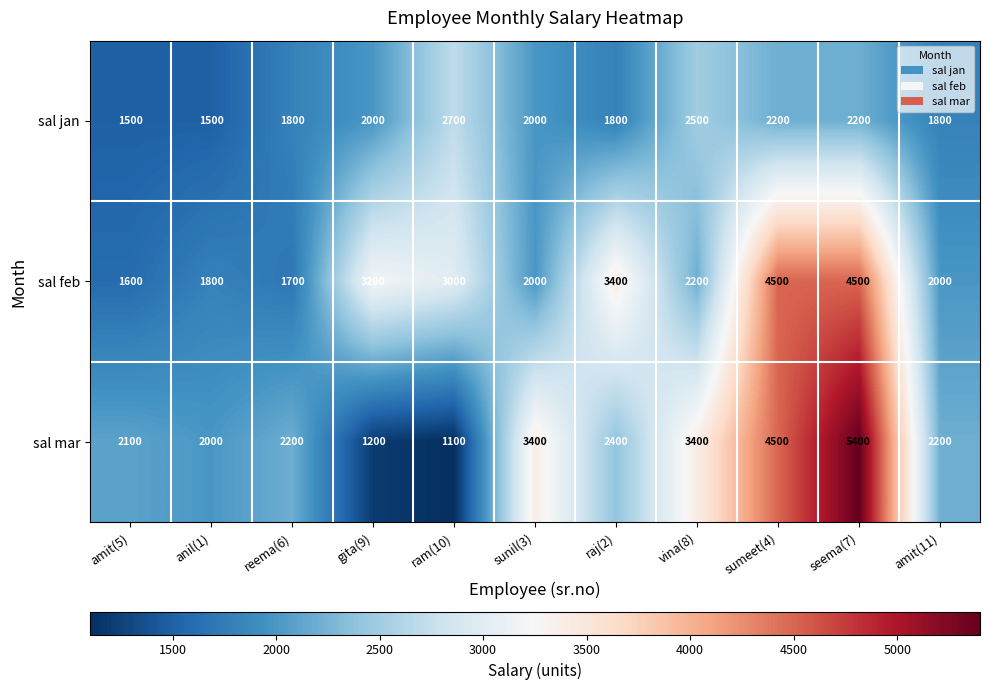

What is the total value across all series at amit(5)?

5200